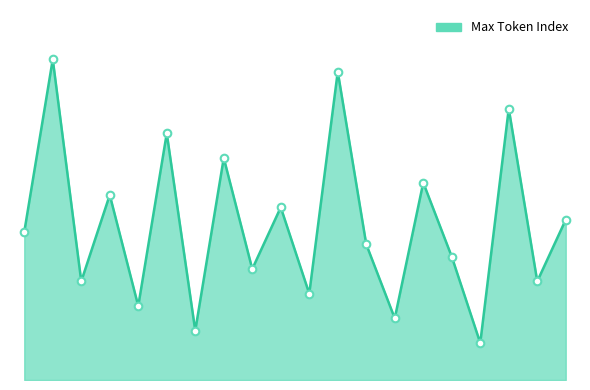

Does the chart have visible grid lines?

No